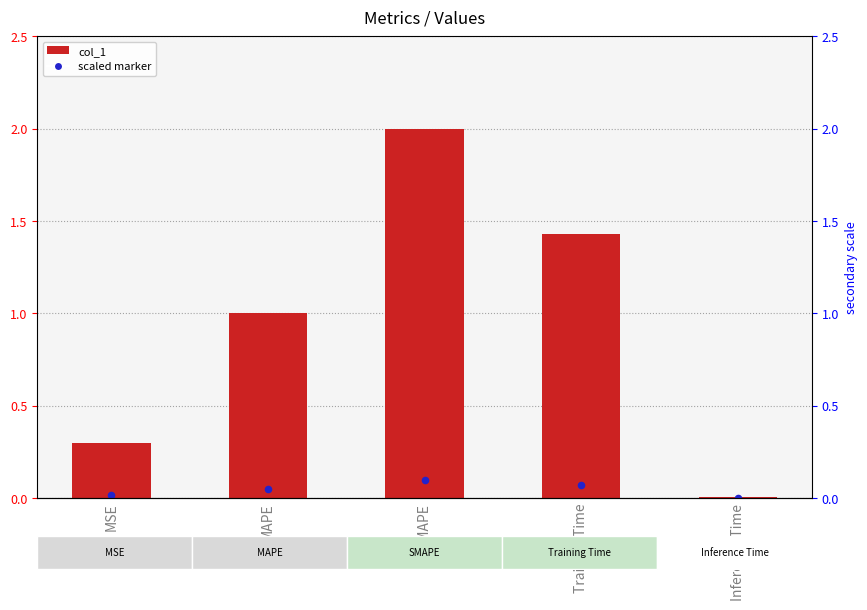

Which series contains the lowest Y value?

scaled marker